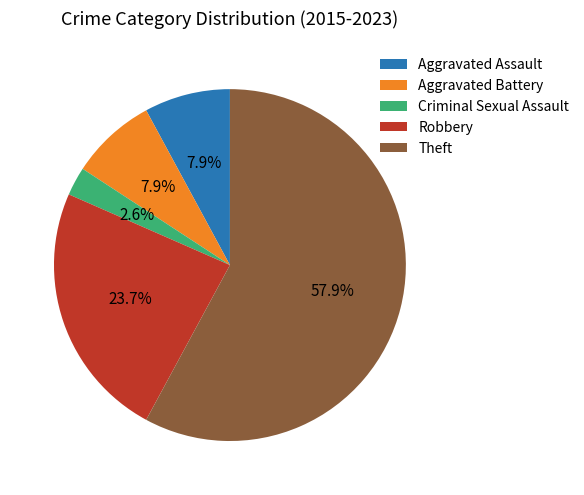

To the nearest percent, what is the average slice percentage?

20%